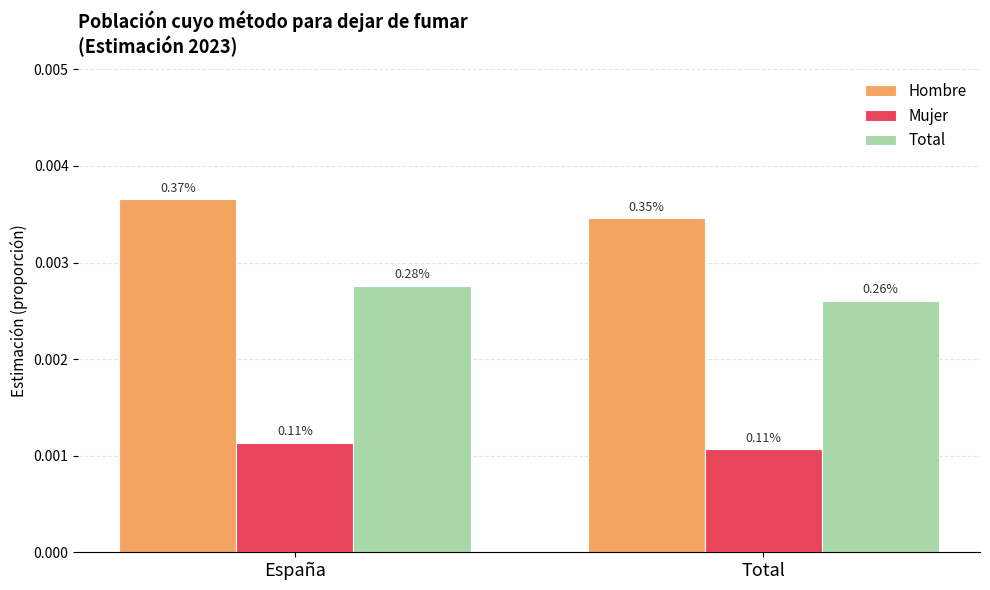

The Total series shows 0.0 at España. True or false?

True